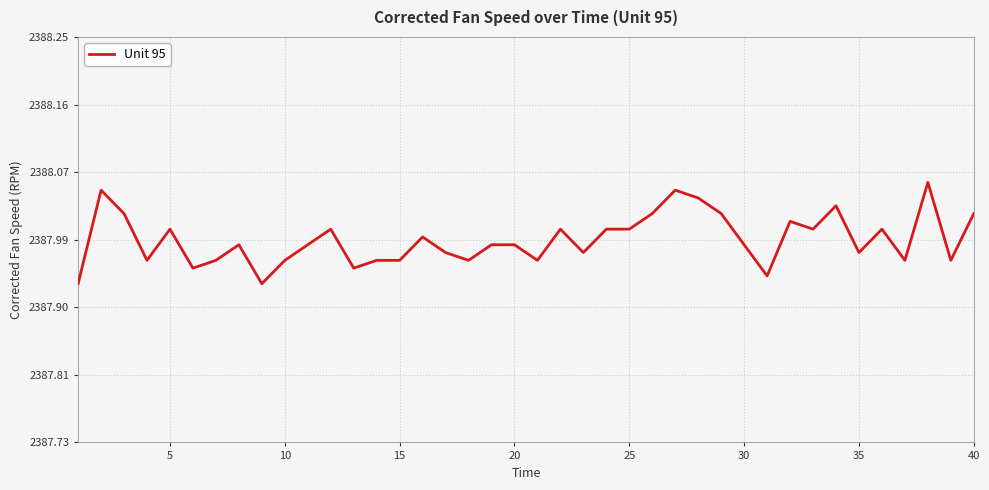

Does the chart have visible grid lines?

Yes